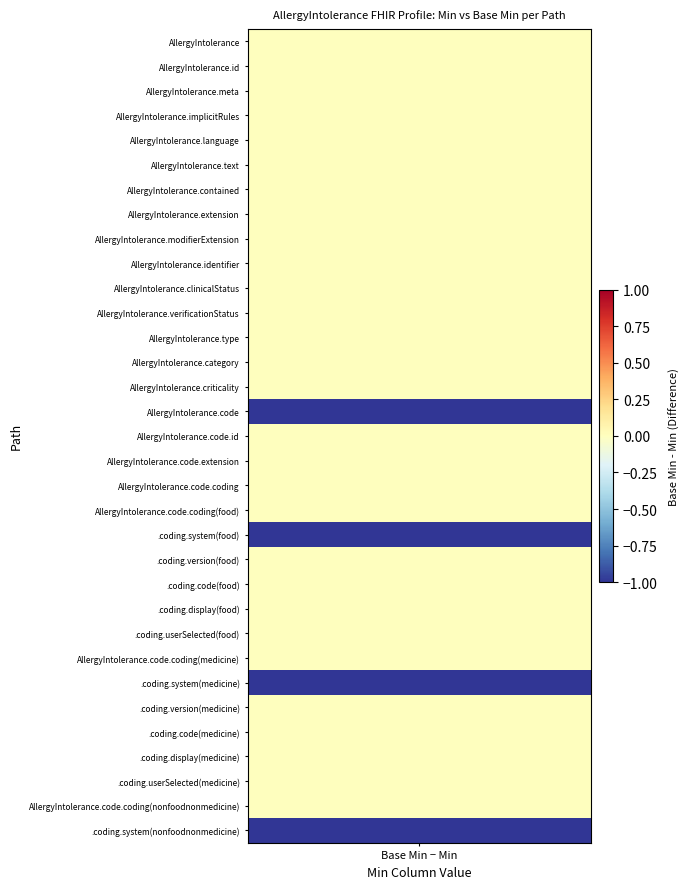

Where is AllergyIntolerance.code.coding(nonfoodnonmedicine) nearest to the value 0?

Min